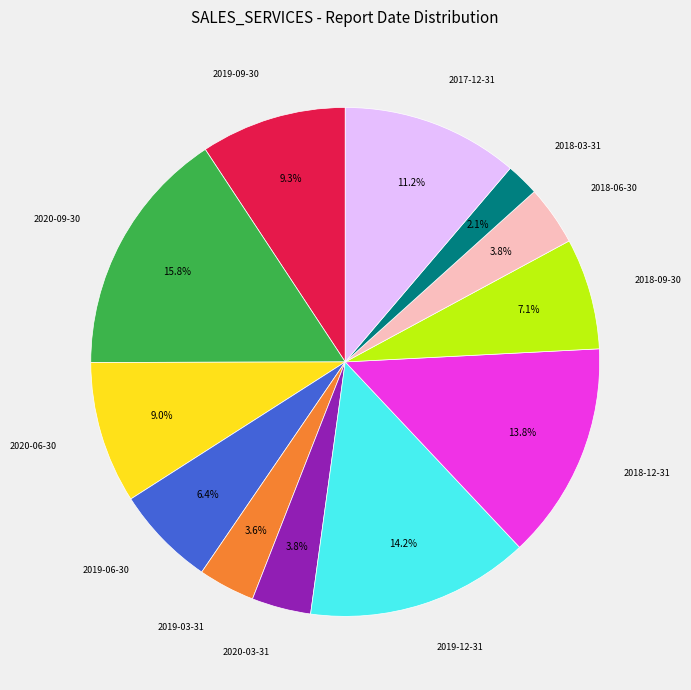

What percentage is NOT represented by 2019-03-31?

96.4%